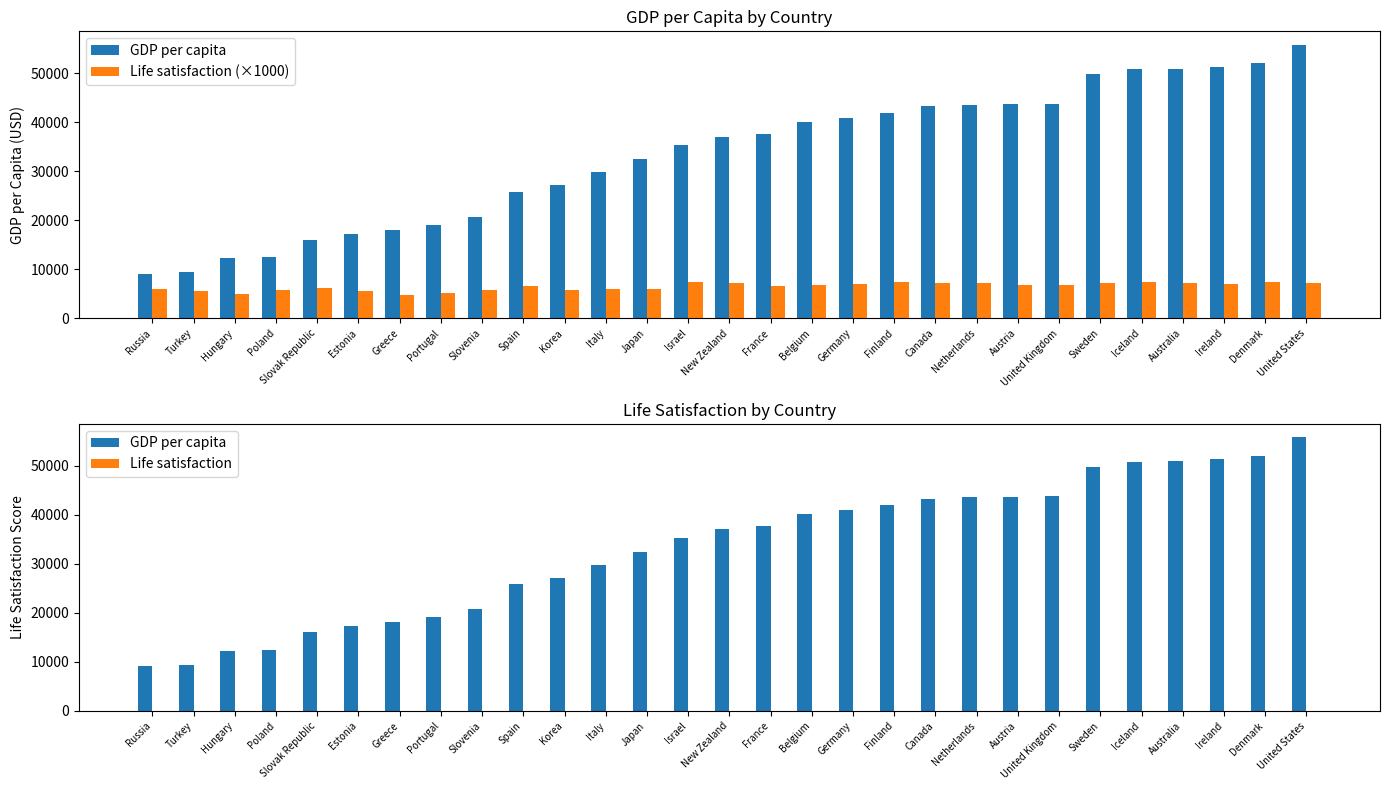

What is the average value of the Life satisfaction (×1000) series?

6493.1